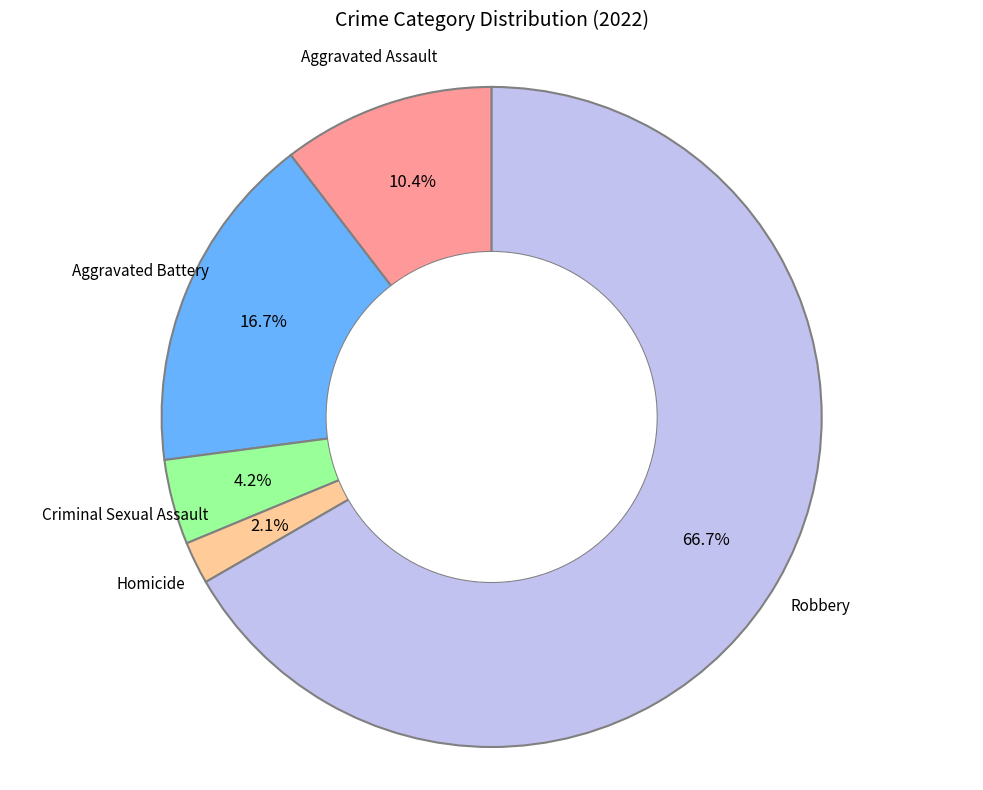

Which slice is the smallest?

Homicide